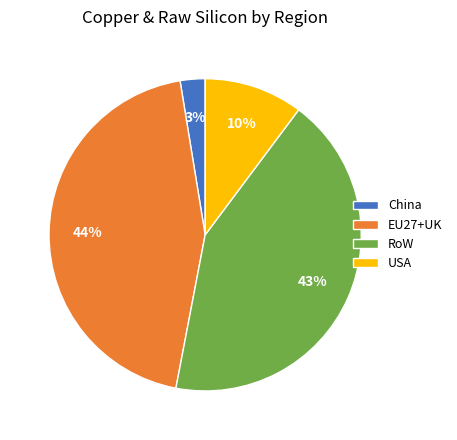

Combined, do China and EU27+UK account for over 50%?

No